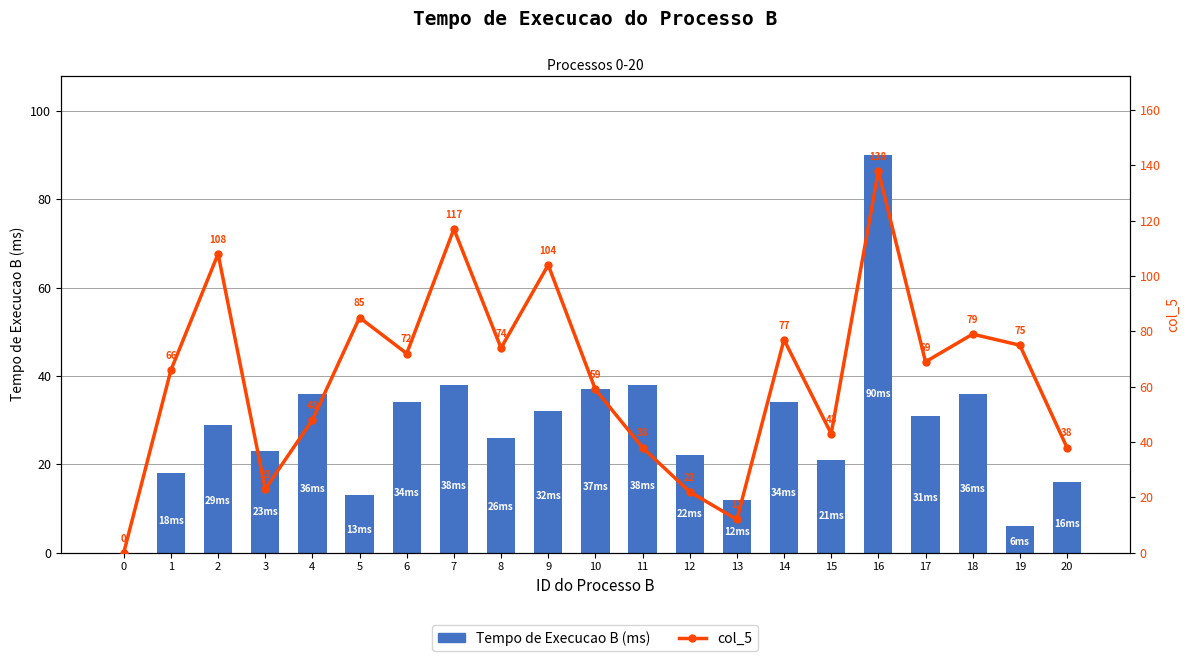

Rank the categories by col_5 value from lowest to highest.

0, 13, 12, 3, 11, 20, 15, 4, 10, 1, 17, 6, 8, 19, 14, 18, 5, 9, 2, 7, 16